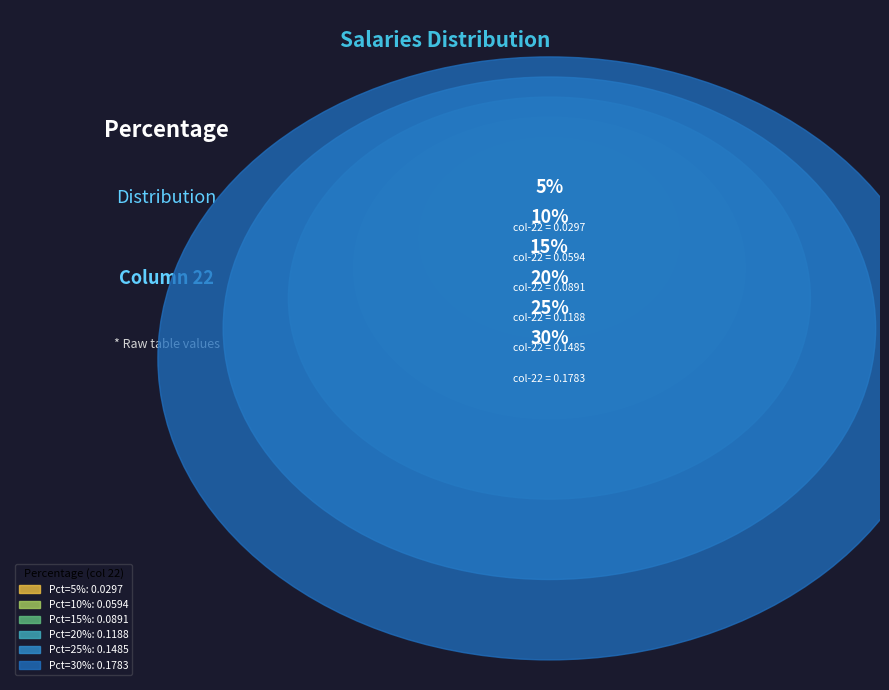

Does 30% represent more than half of the total?

No